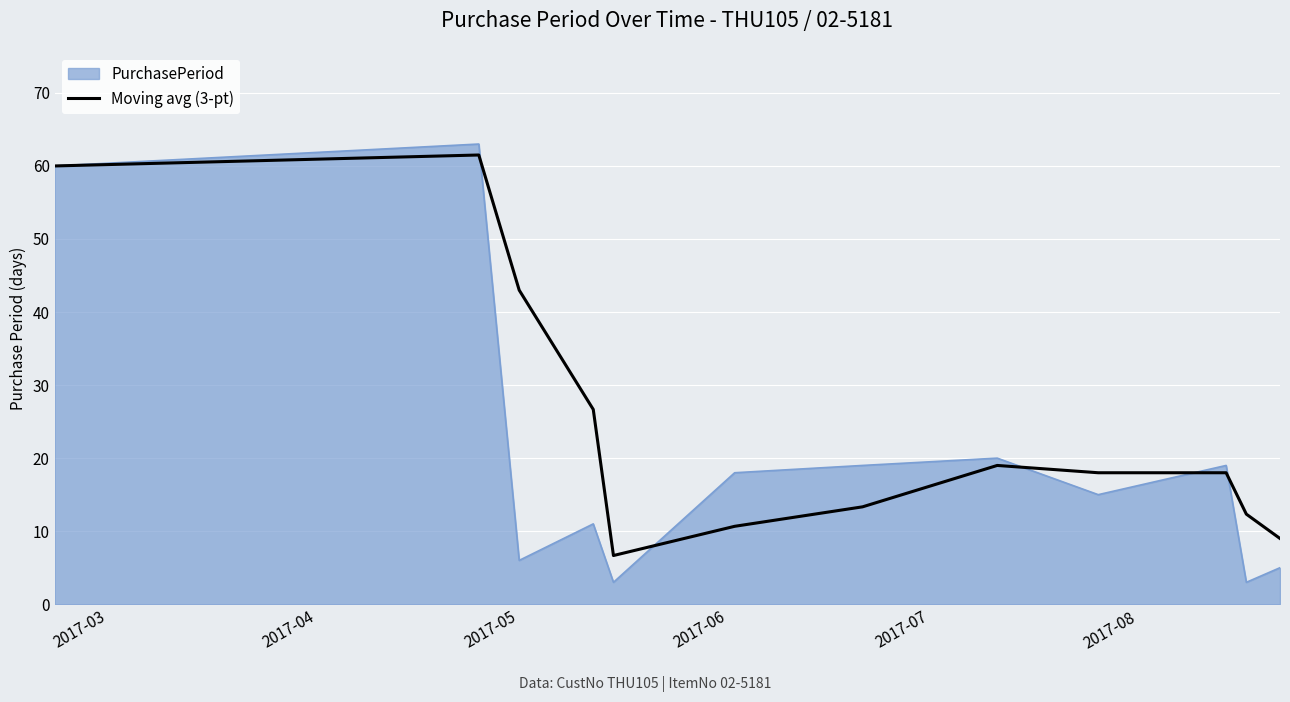

Which series has the largest range (max minus min)?

PurchasePeriod